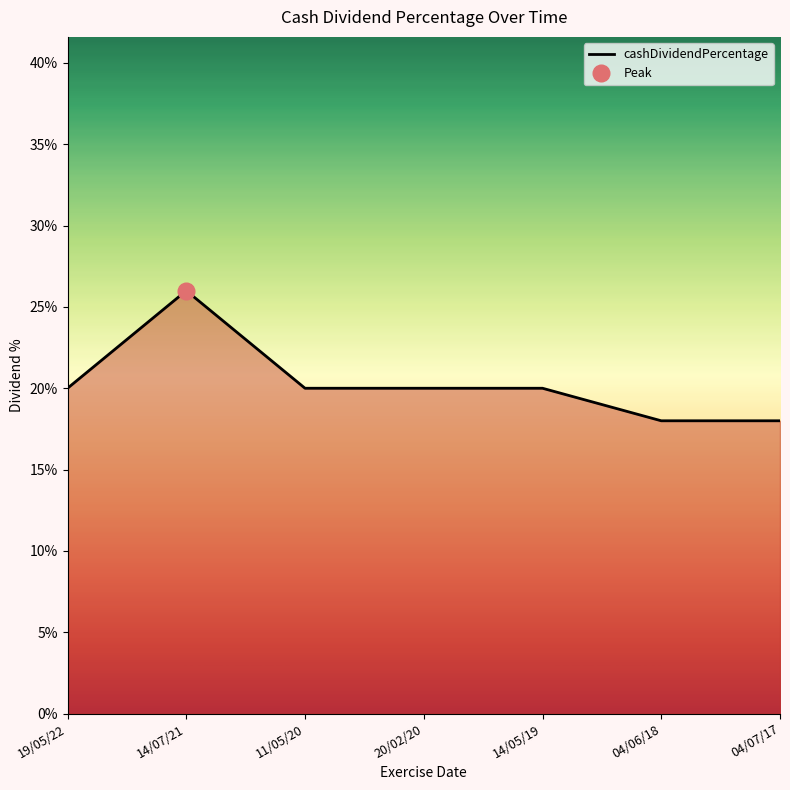

How many distinct data groups are displayed?

1